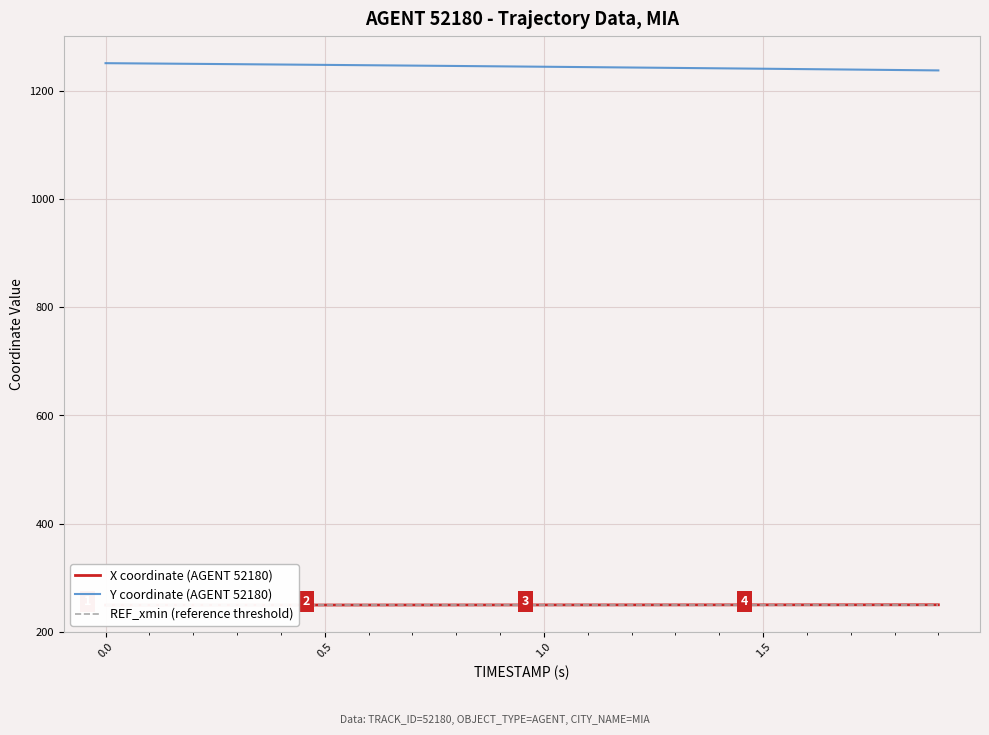

Where is X coordinate (AGENT 52180) nearest to the value 250?

1.0